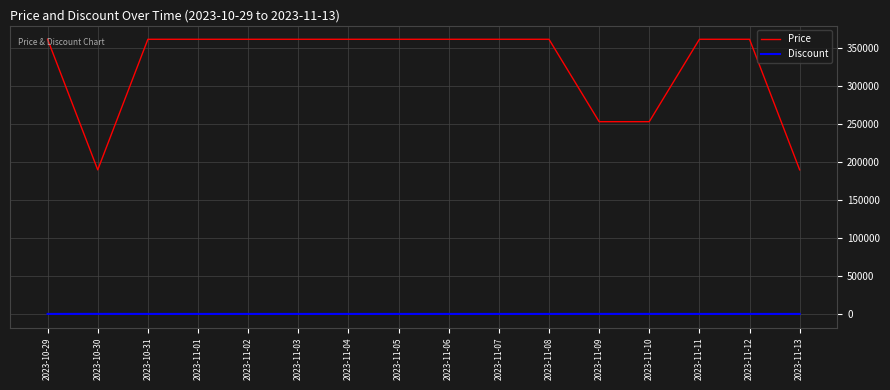

List the series in order of their overall mean, highest first.

Price, Discount